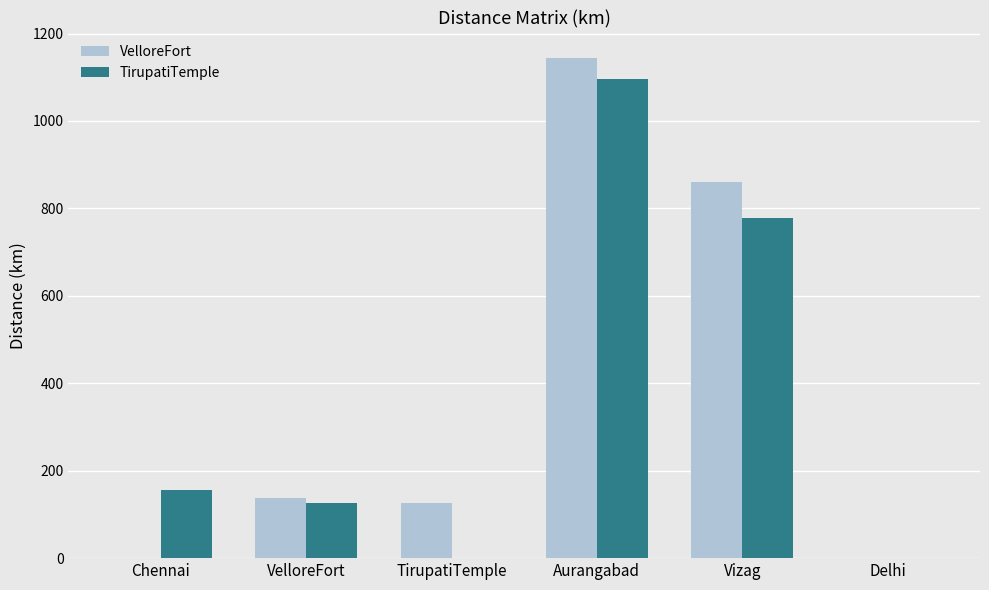

The VelloreFort series shows 356 at Delhi. True or false?

False